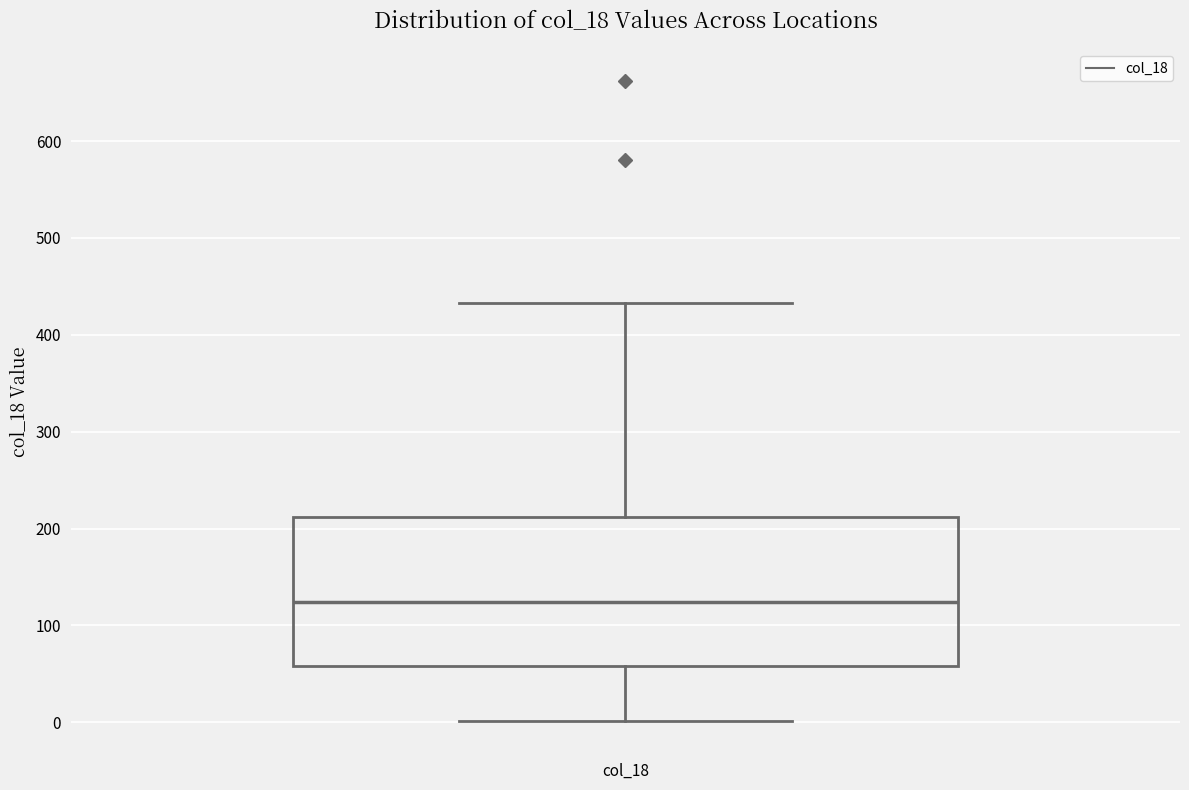

Transcribe this box plot: give where the median line is, the range the box spans, and where the two whiskers end, as read against the y-axis. The values are not printed on the chart, so give them approximately, as read against the axis.

median 120, box 60 to 210, whiskers 0 to 430